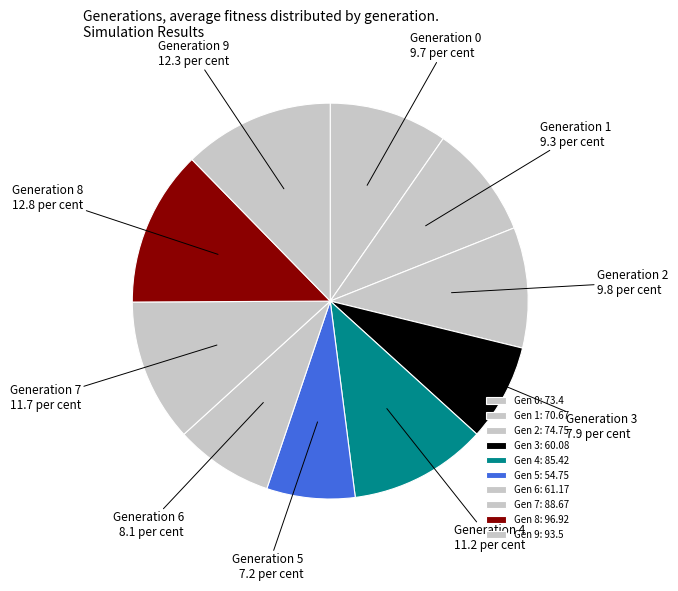

How many segments does this pie chart have?

10